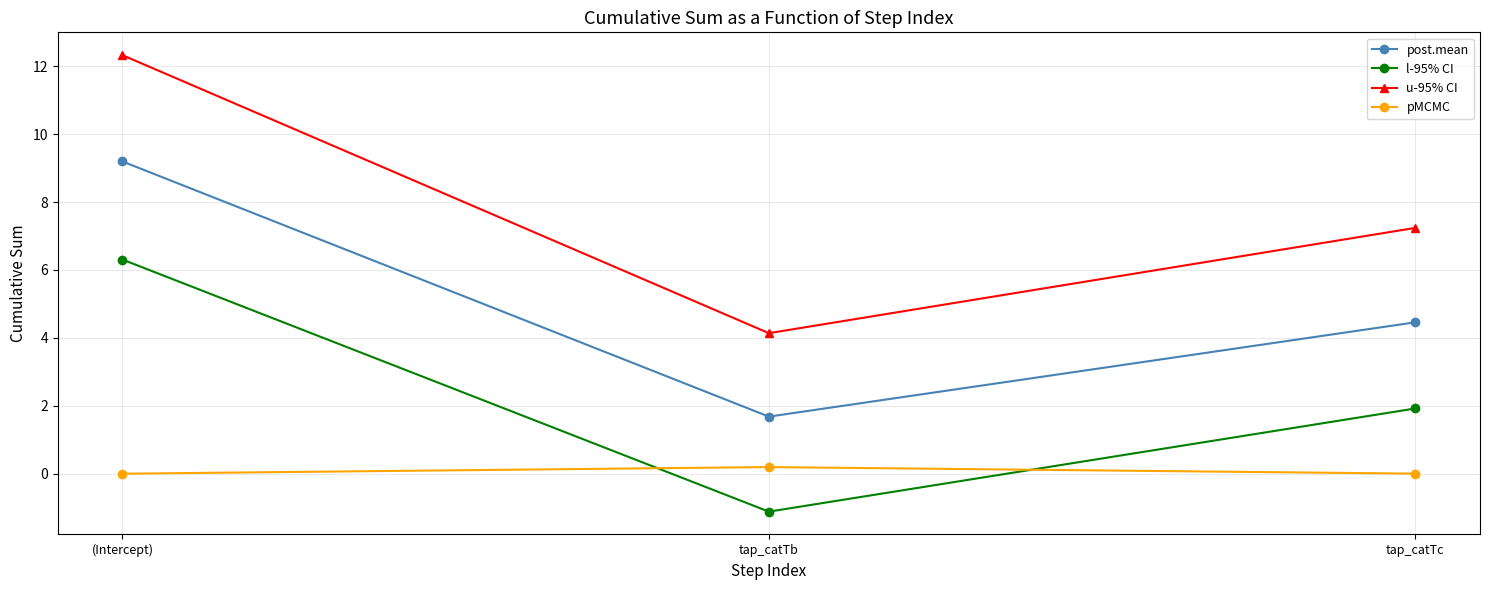

At how many categories does at least one series exceed 10?

1